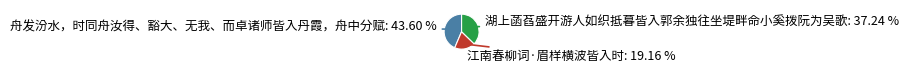

Is it true that 江南春柳词·眉样横波皆入时 is 19% of the pie?

True